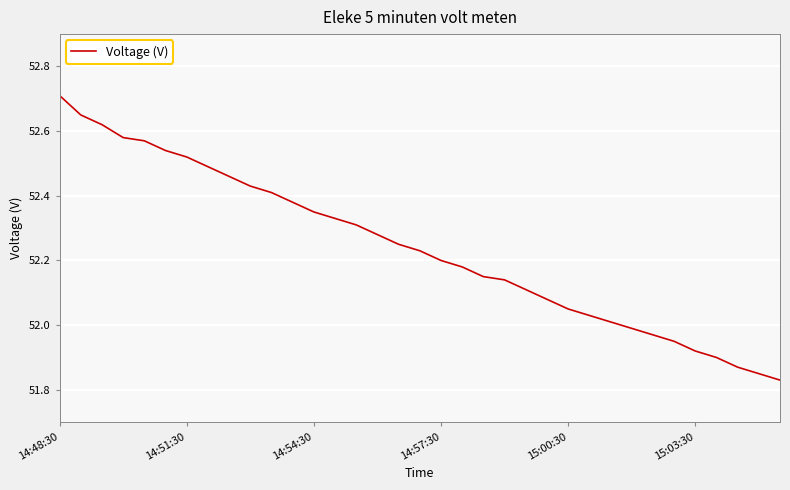

What is the difference between the maximum and minimum values?

0.9